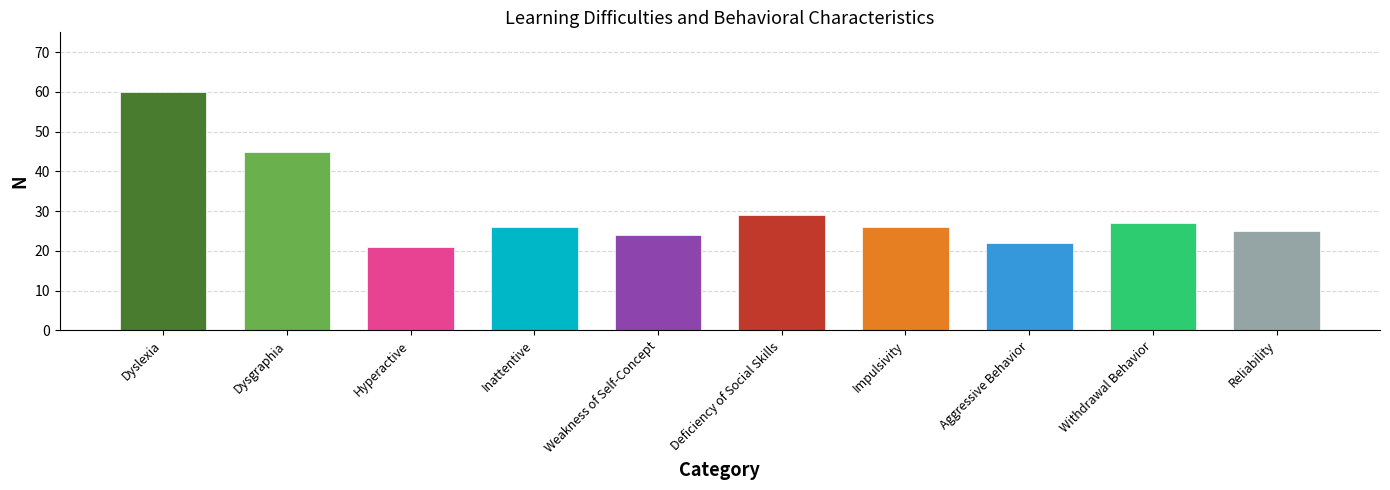

At which label does the data first exceed 26?

Dyslexia